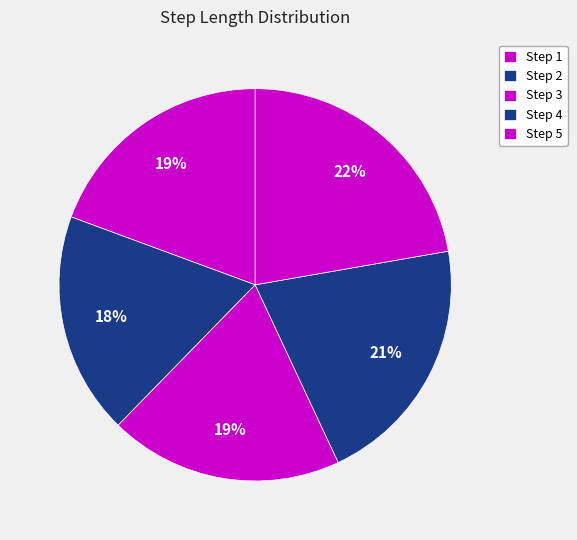

Count the number of slices in the pie.

5